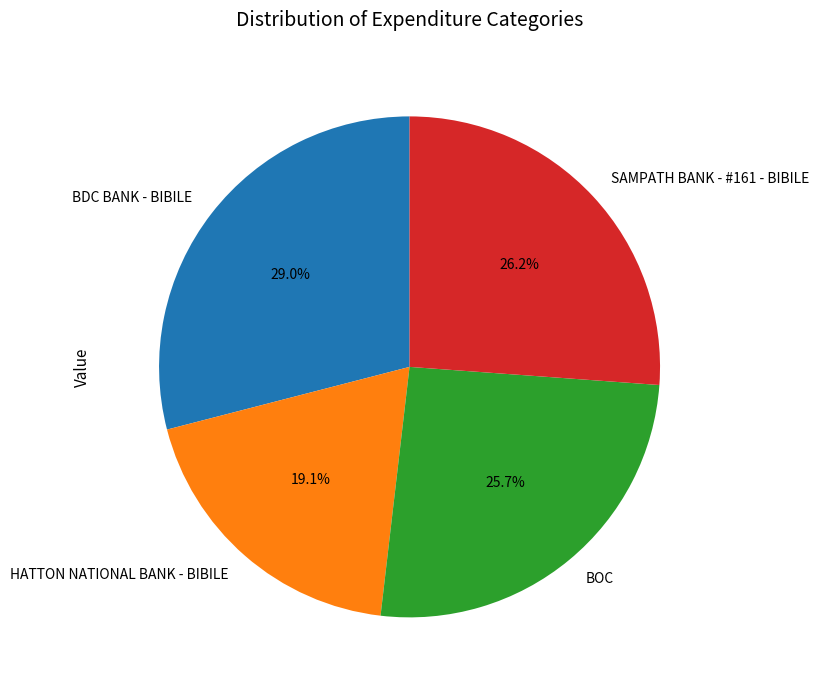

To the nearest percent, what is the difference between the BOC and BDC BANK - BIBILE slice percentages?

3%